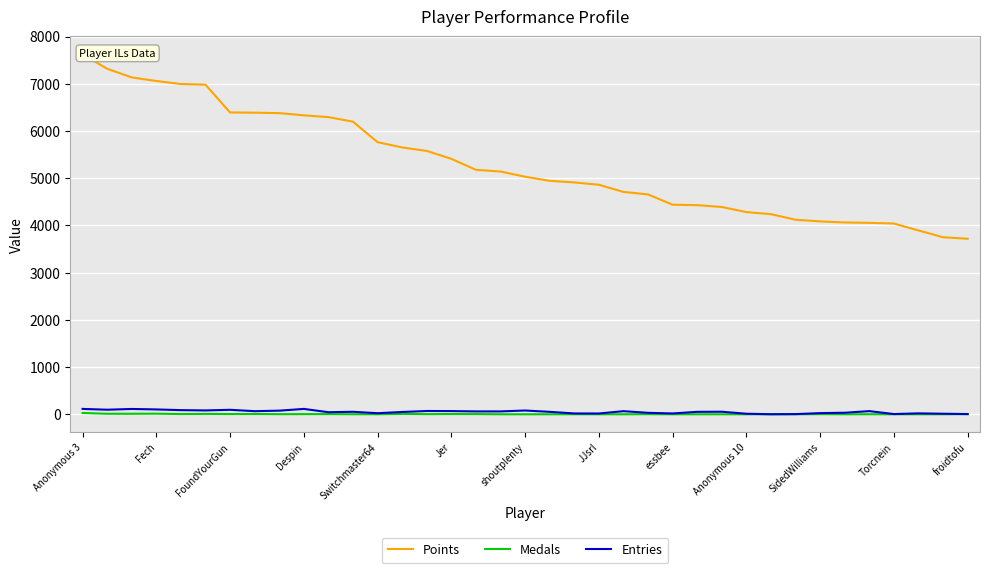

At which label is Points closest to 5669?

13